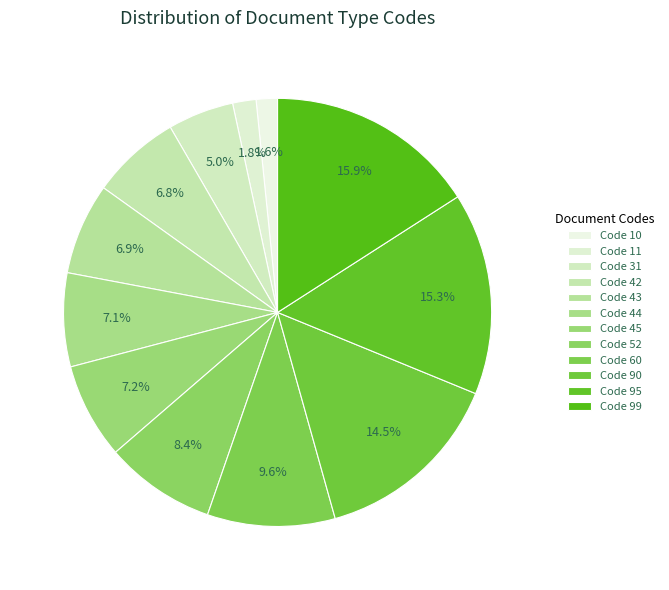

Count the number of slices in the pie.

12